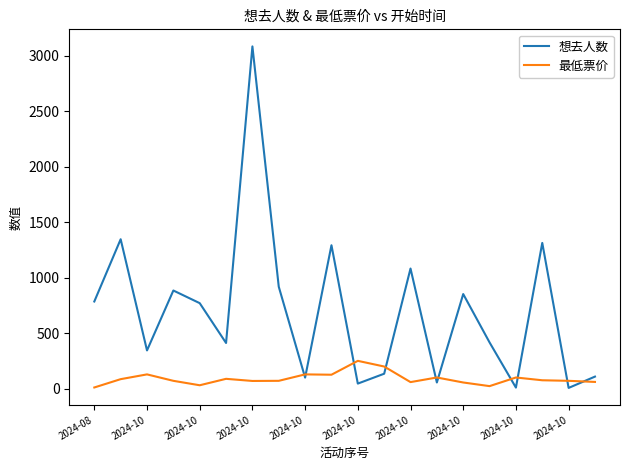

List the series in order of their overall mean, lowest first.

最低票价, 想去人数